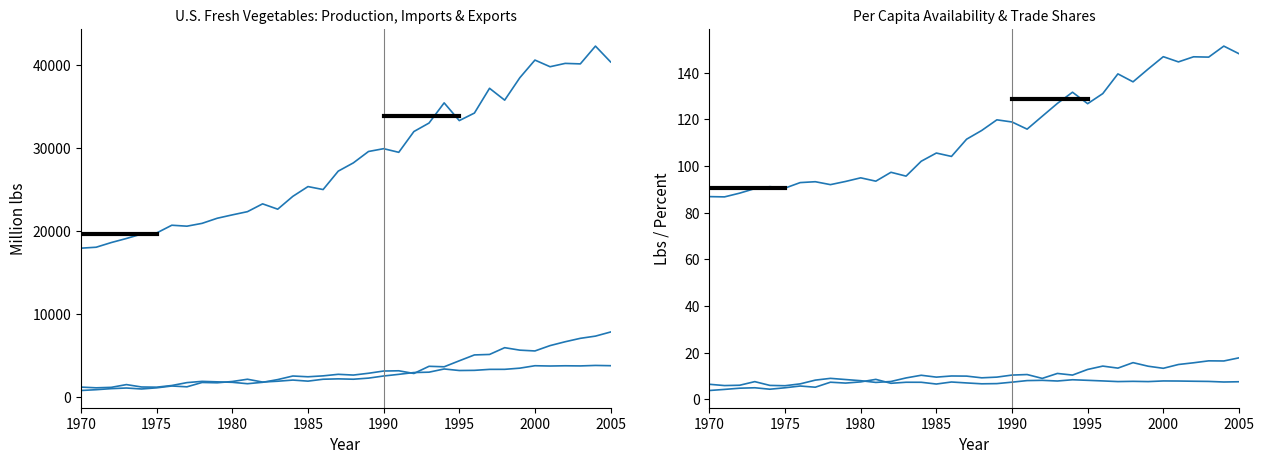

Is the value of Imports at 2005 greater than the value of Production at 29?

No